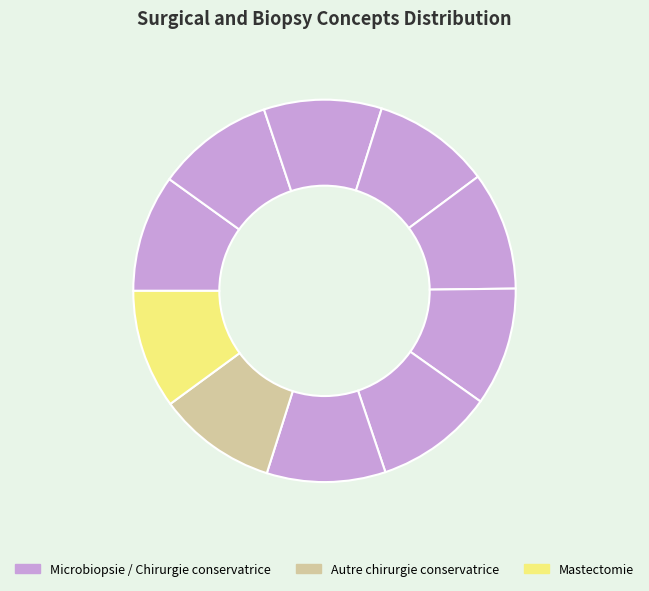

How many segments does this pie chart have?

10